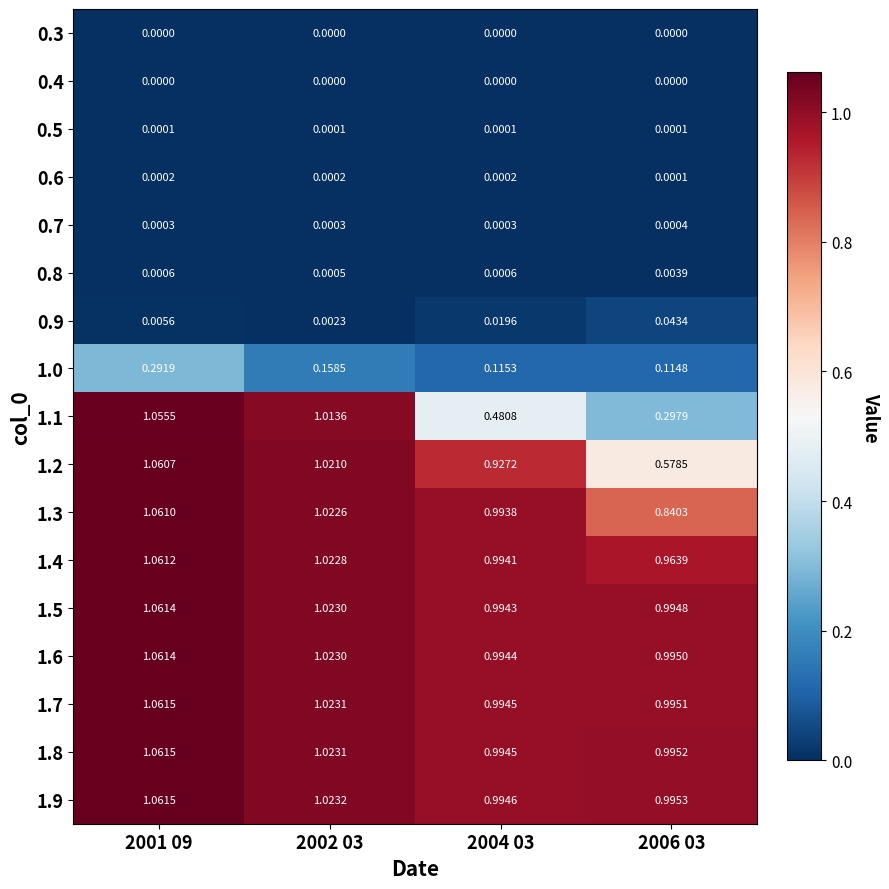

How many data points in 1.3 are less than 1?

2